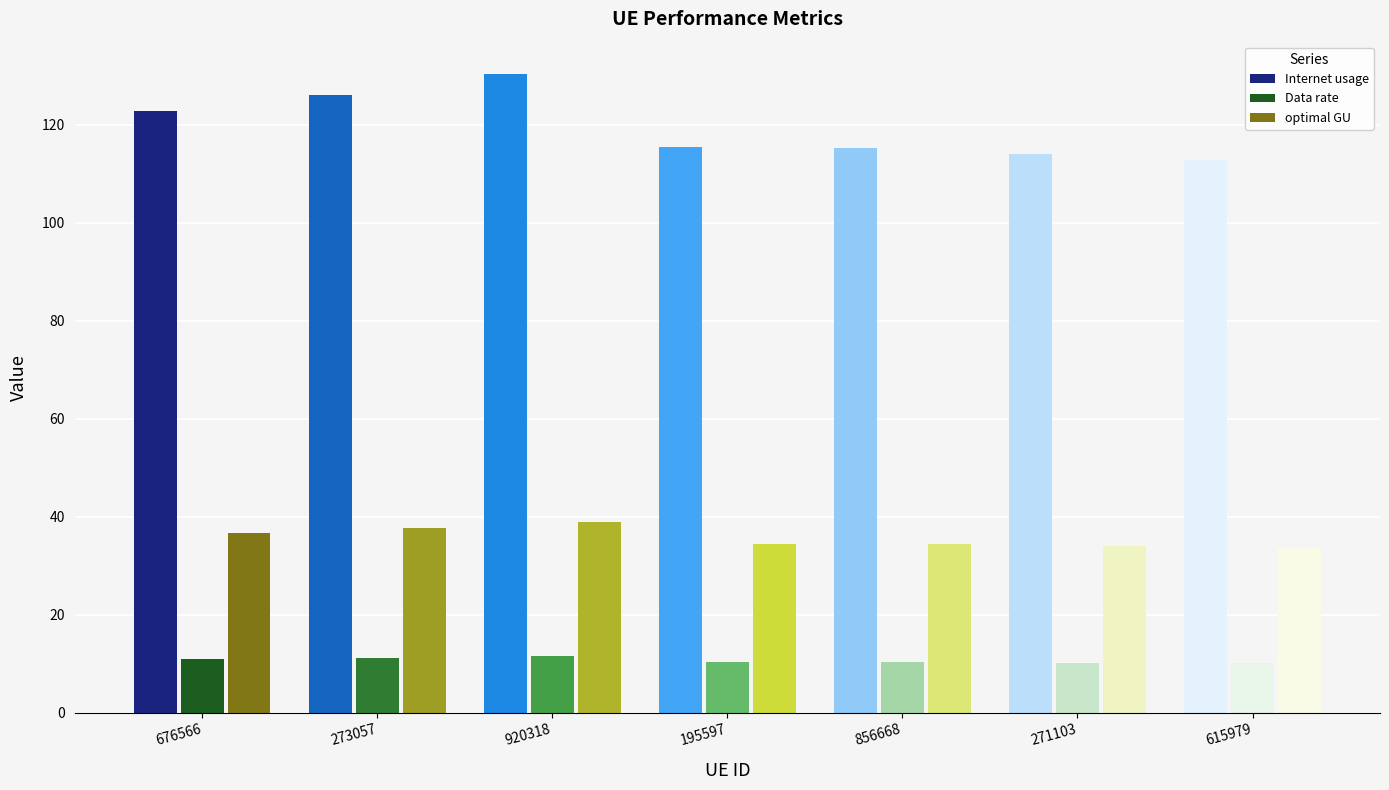

At which category is the sum across all series the highest?

920318